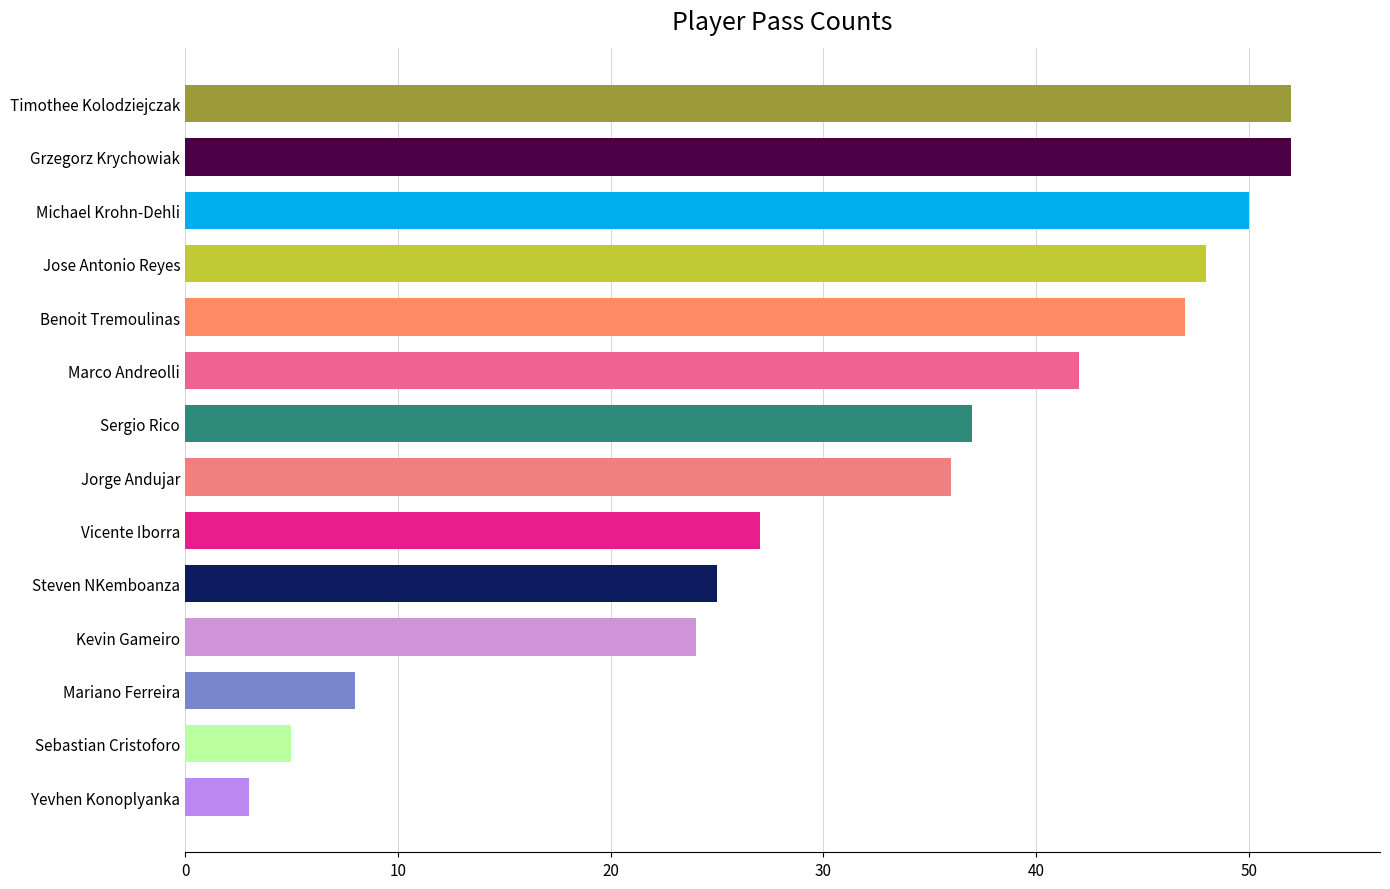

Reading bottom to top, list all the values displayed in this chart.

Yevhen Konoplyanka=3	Sebastian Cristoforo=5	Mariano Ferreira=8	Kevin Gameiro=24	Steven NKemboanza=25	Vicente Iborra=27	Jorge Andujar=36	Sergio Rico=37	Marco Andreolli=42	Benoit Tremoulinas=47	Jose Antonio Reyes=48	Michael Krohn-Dehli=50	Grzegorz Krychowiak=52	Timothee Kolodziejczak=52